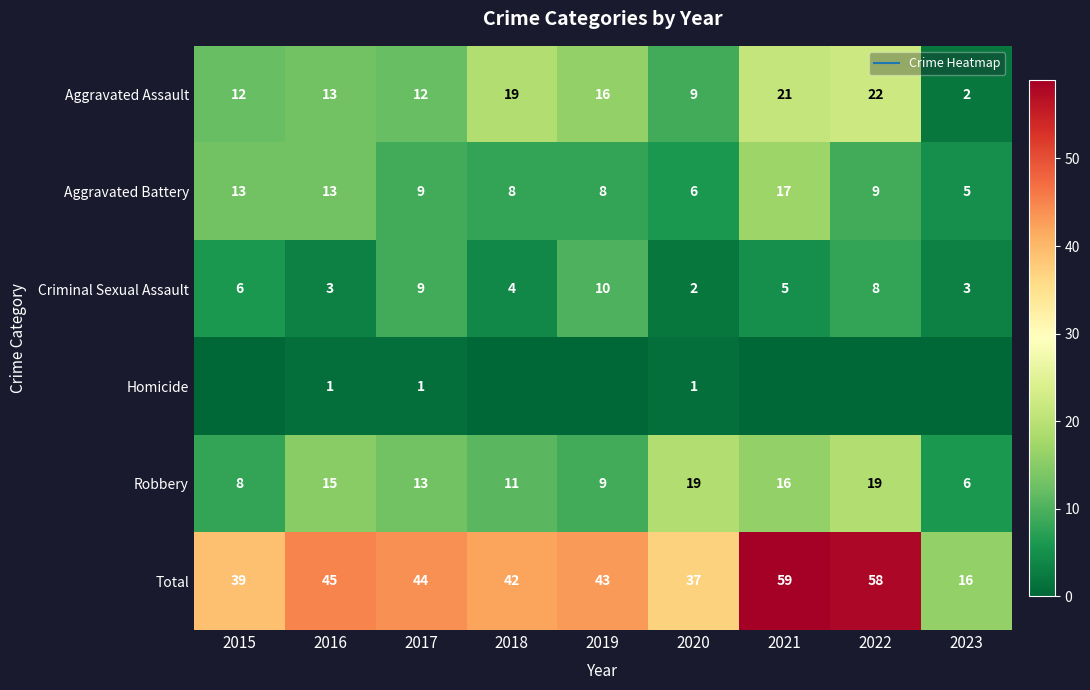

The value of Total at 2022 is 58. True or false?

True